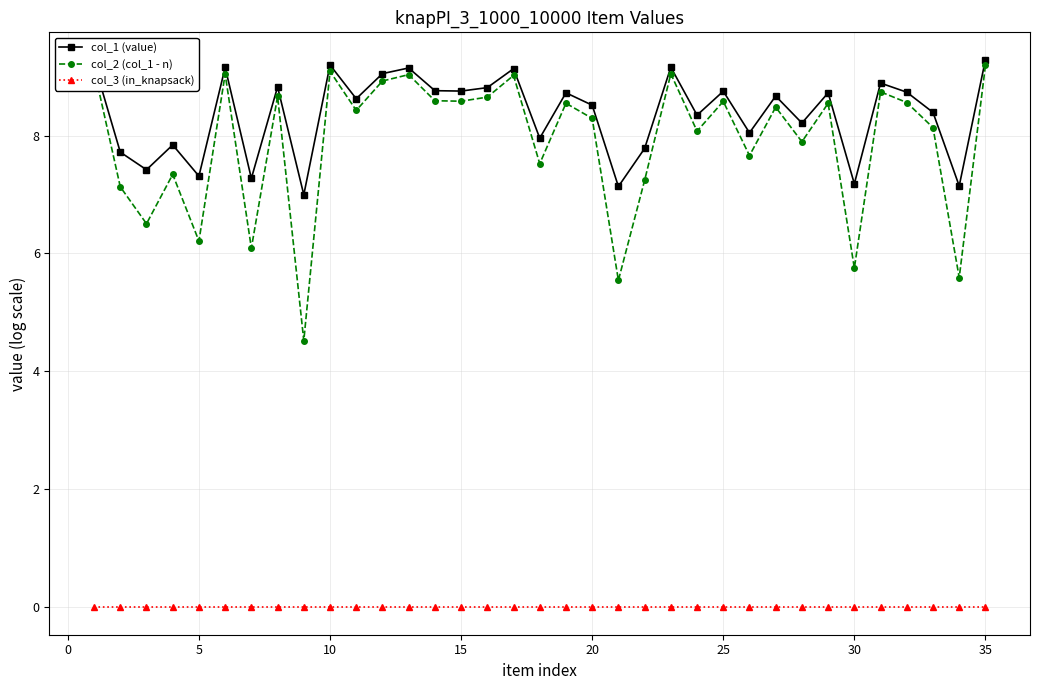

What is the difference between the maximum and second lowest values in the col_1 (value) series?

2.1